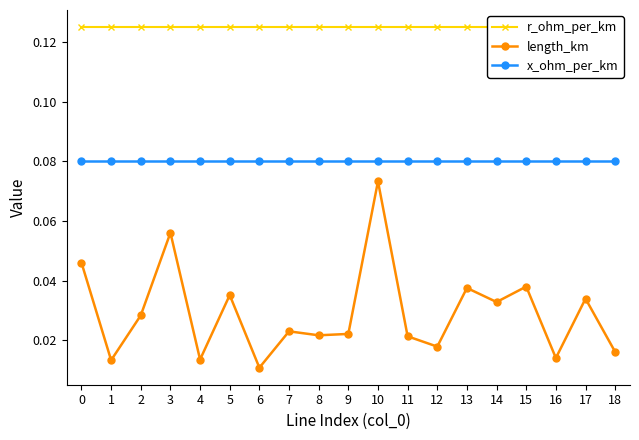

At 13, list the series in order from largest to smallest.

r_ohm_per_km, x_ohm_per_km, length_km